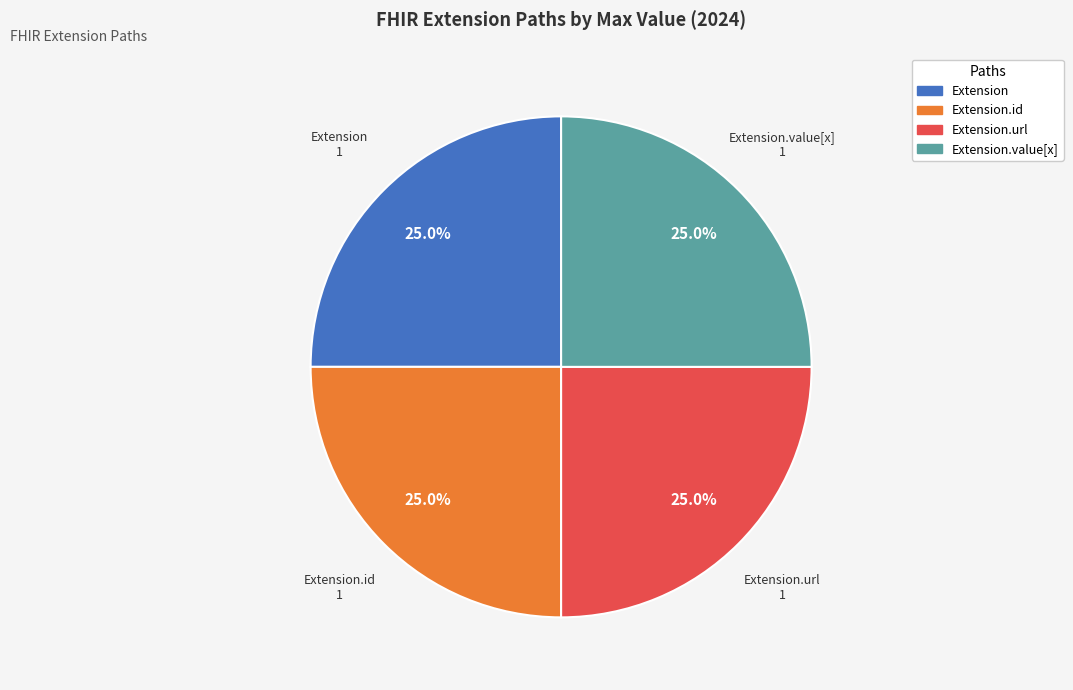

Is there any slice that represents more than half of the pie?

No